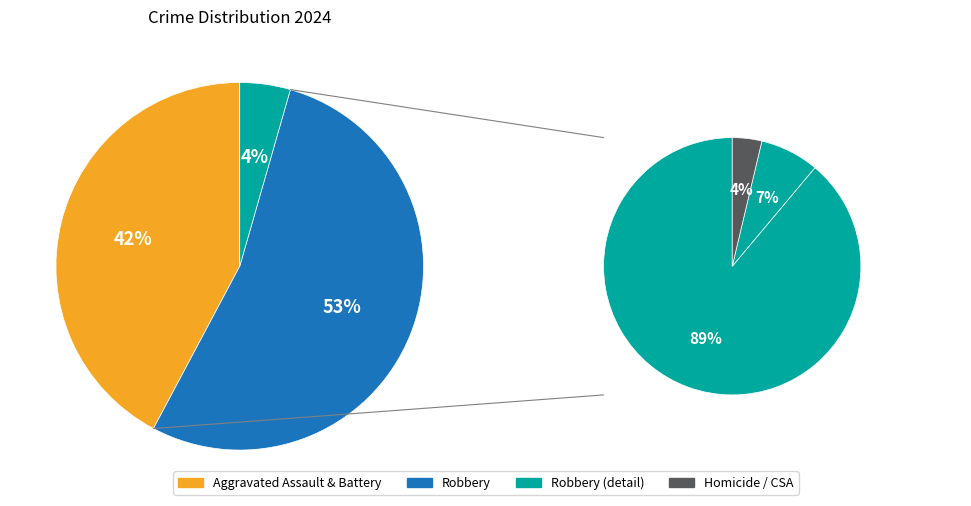

Which category has the biggest portion of the pie?

Robbery